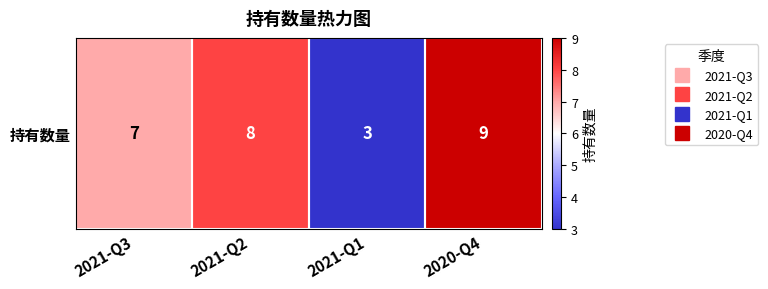

The chart shows a value of 12 at 2021-Q2. True or false?

False